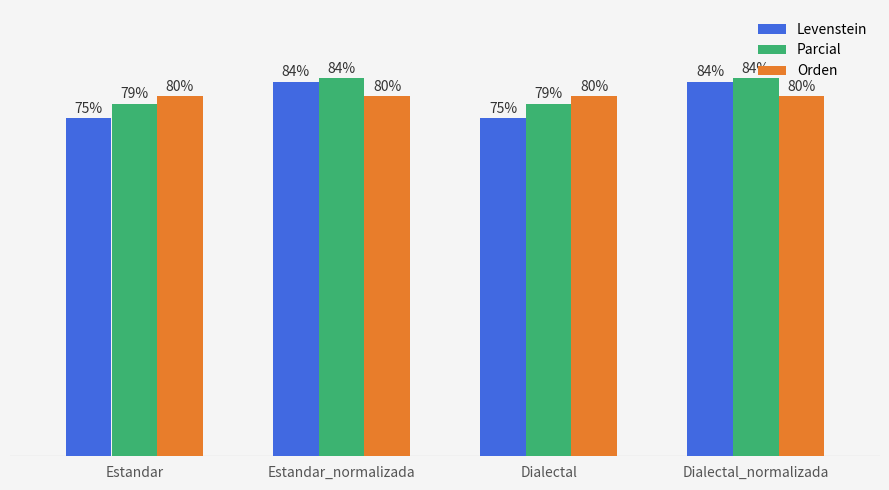

Which series has the widest spread of values?

Levenstein